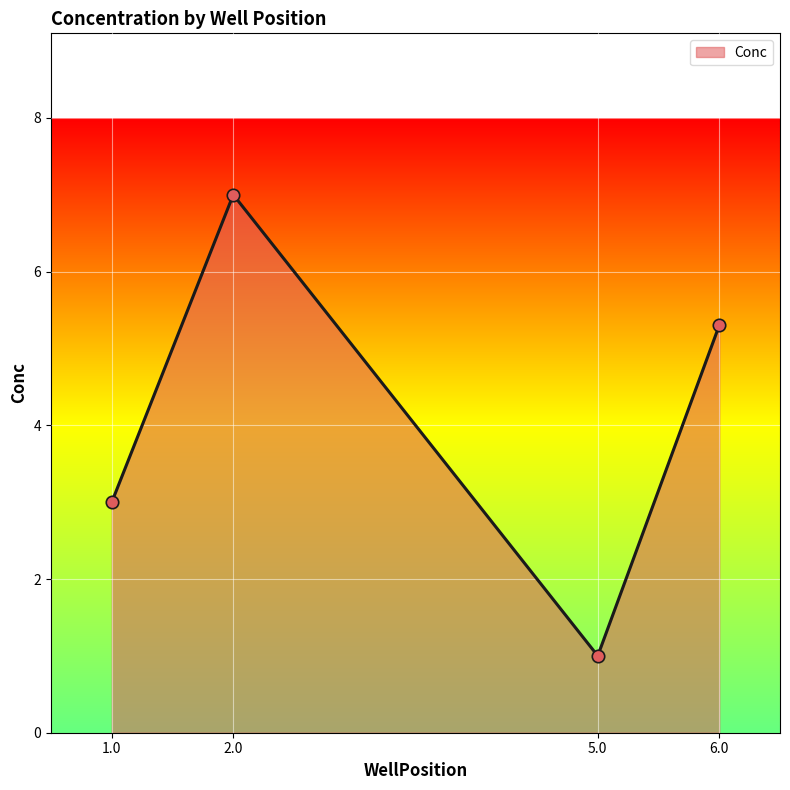

Which has a higher value, 1.0 or 2.0?

2.0